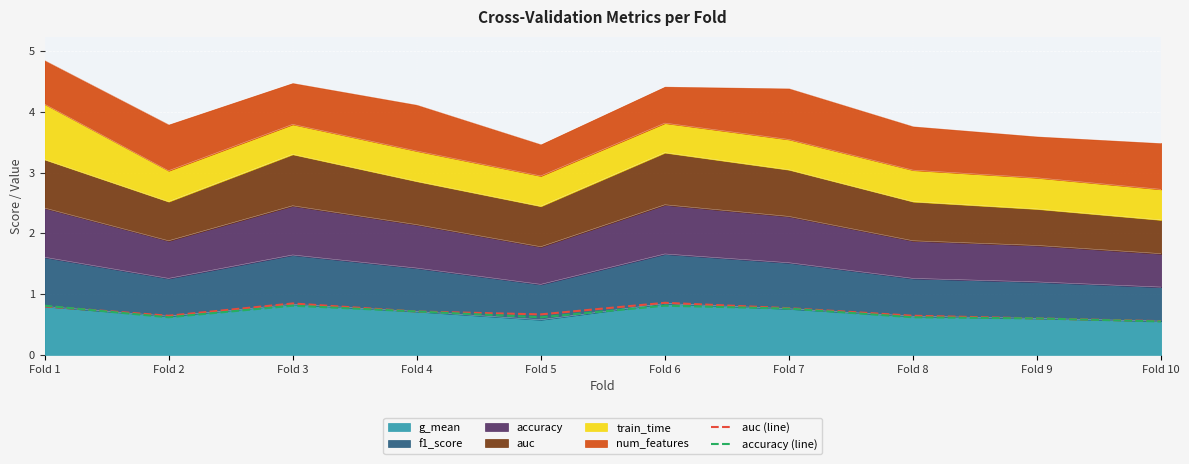

How many lines are shown in the chart?

2